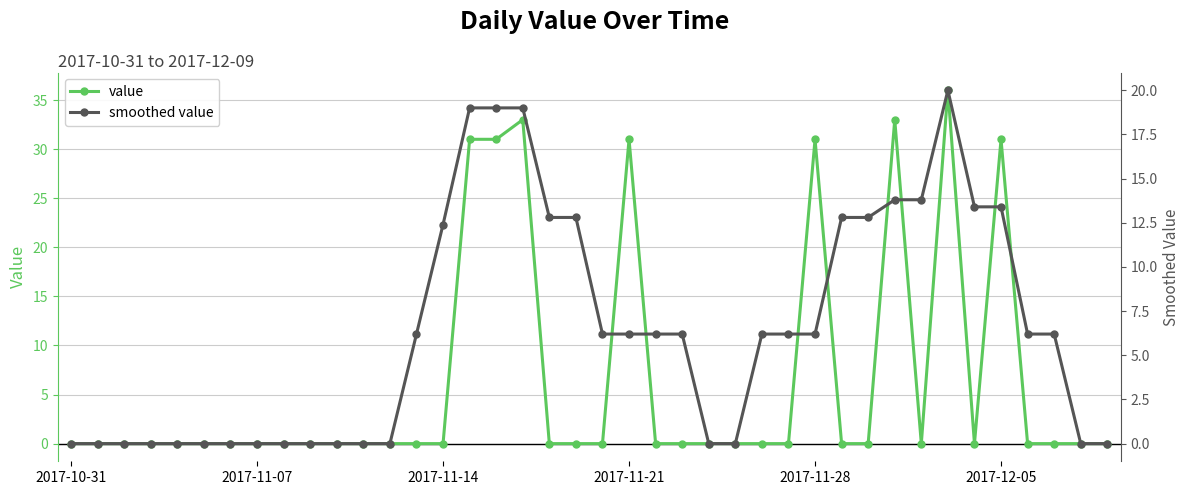

What is the difference between the highest and lowest values at 23?

6.2